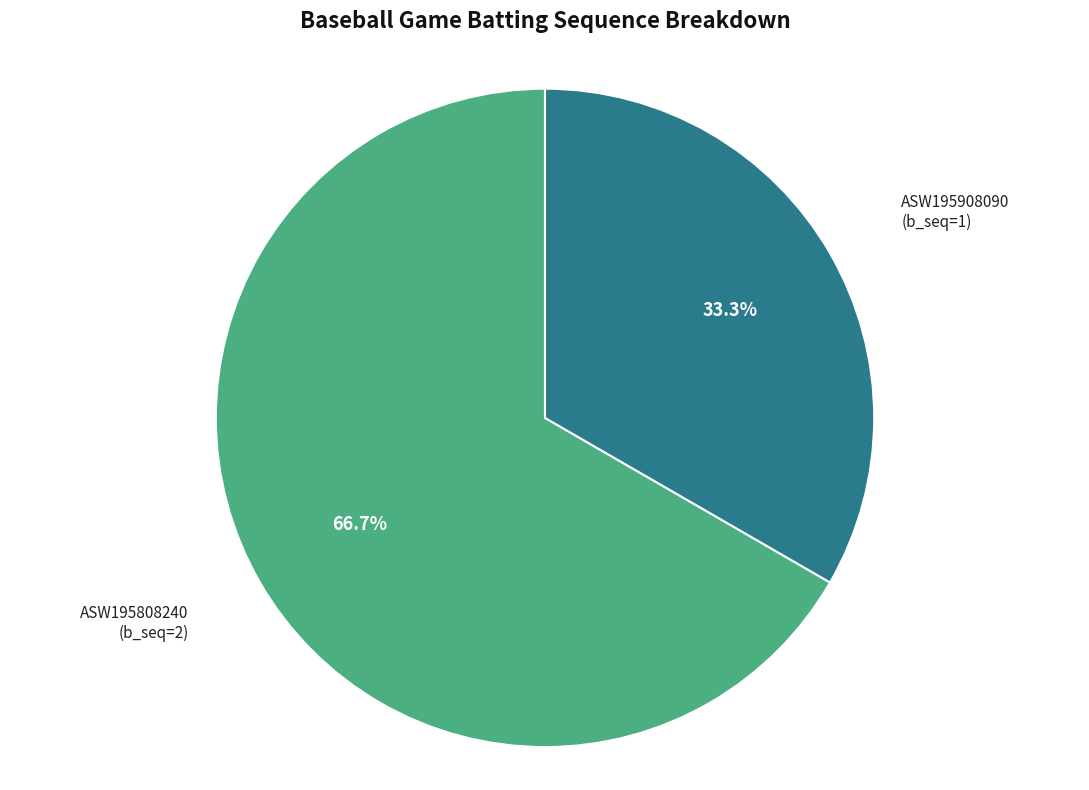

To the nearest percent, what is the difference between the largest and smallest slice percentages?

33%